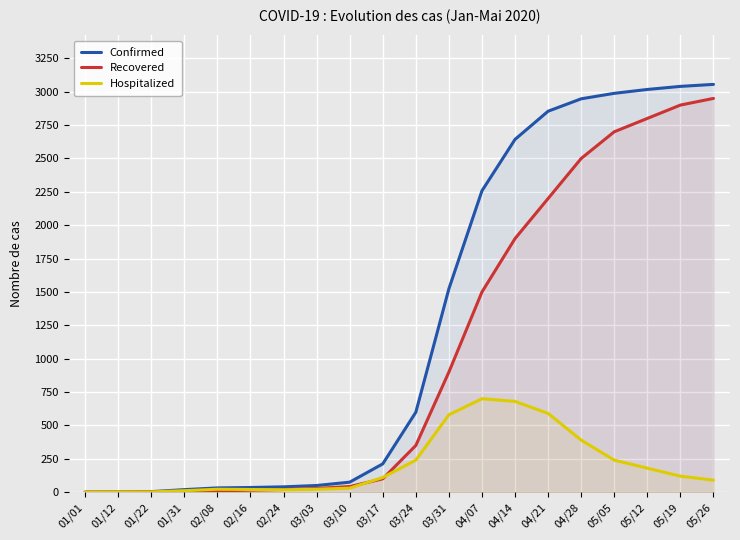

Is the value of Hospitalized at 04/14 greater than the value of Confirmed at 04/21?

No